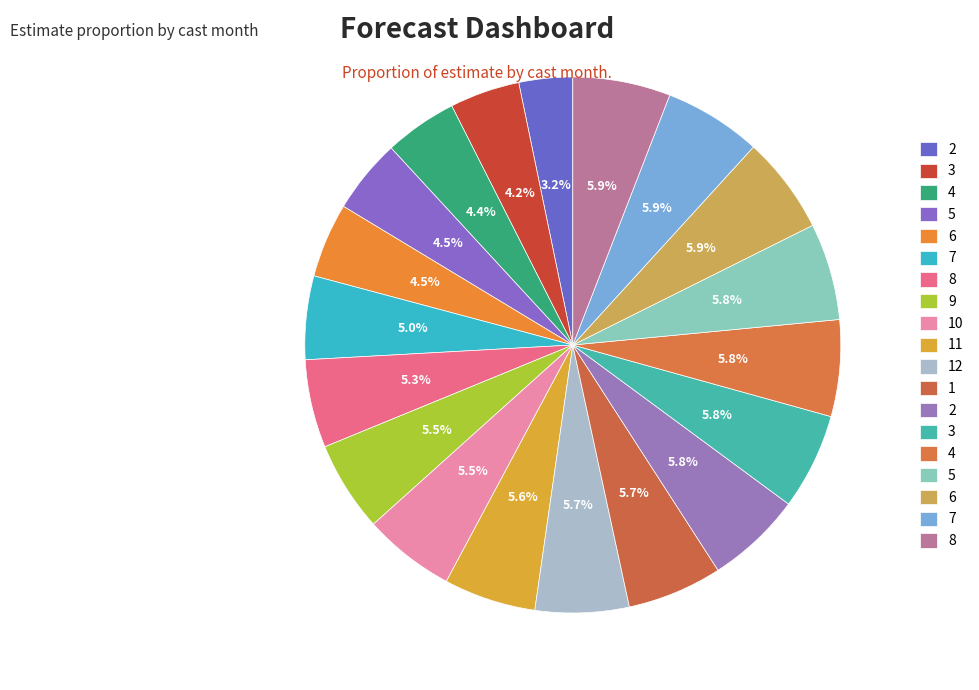

How many segments does this pie chart have?

19